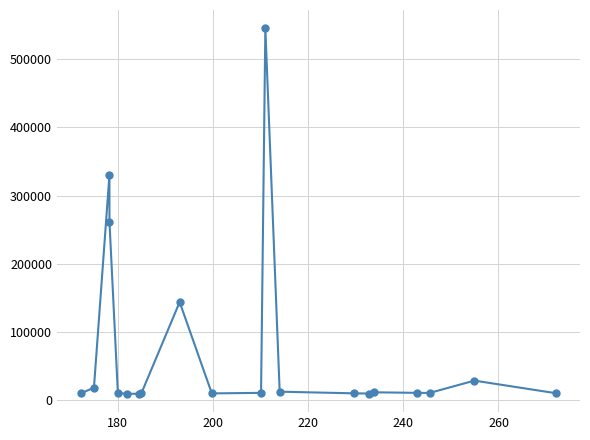

Is this an area chart (filled region under the line)?

No